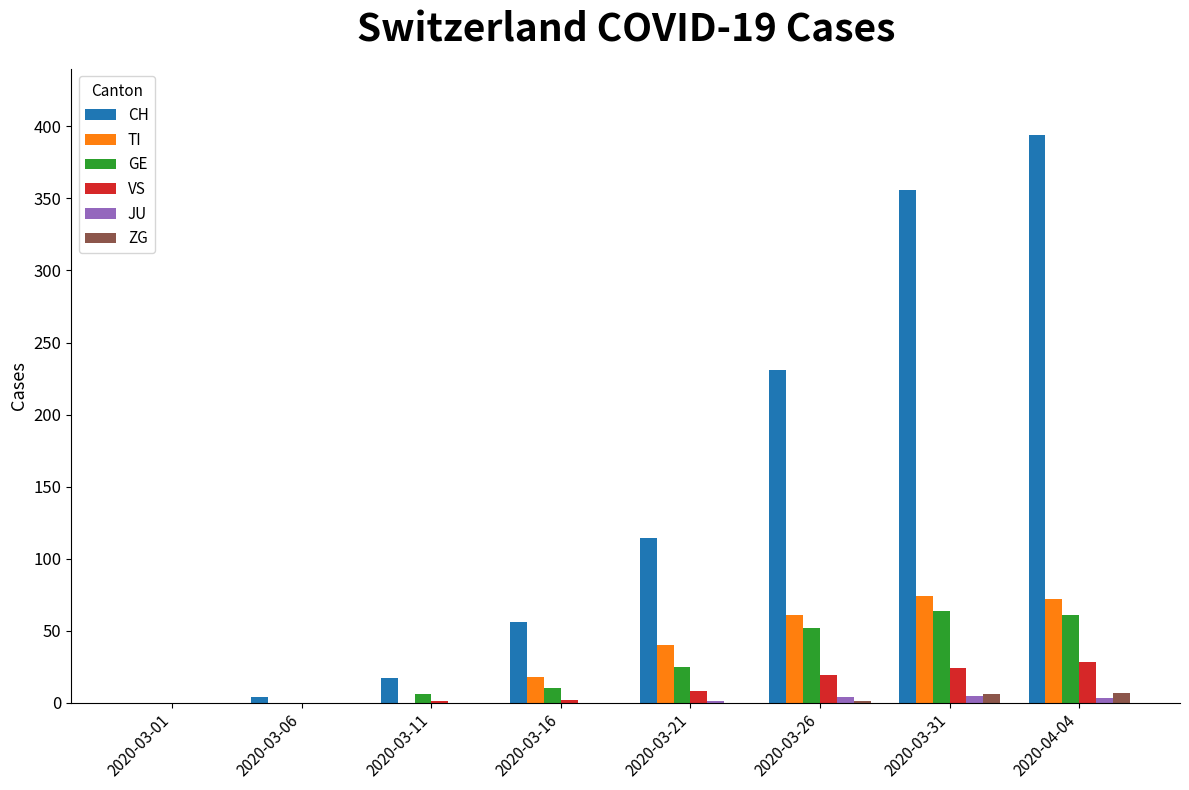

What is the maximum value for TI?

74